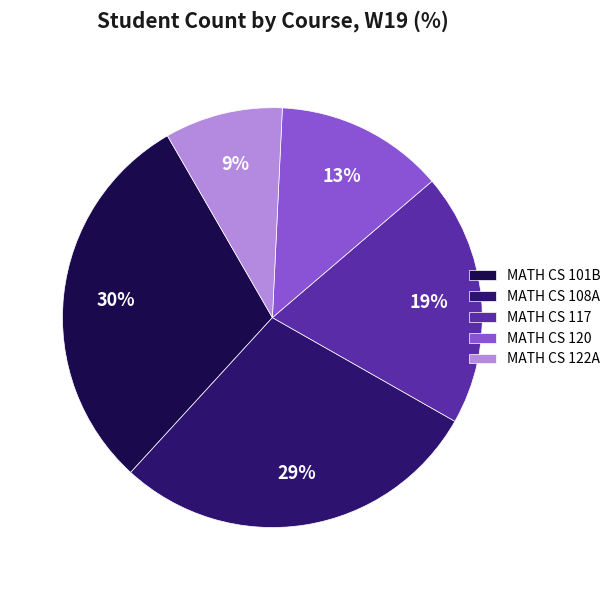

How many slices are in this pie chart?

5